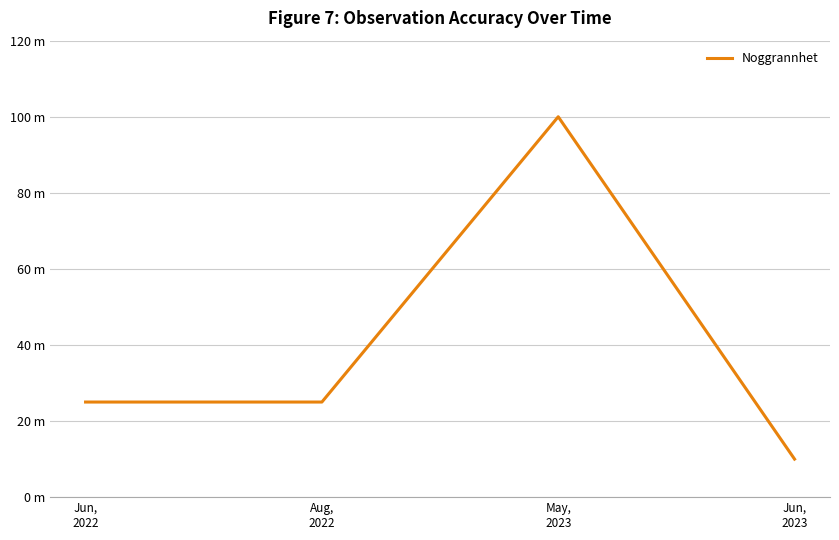

What is the value of the 3rd point from the left?

100